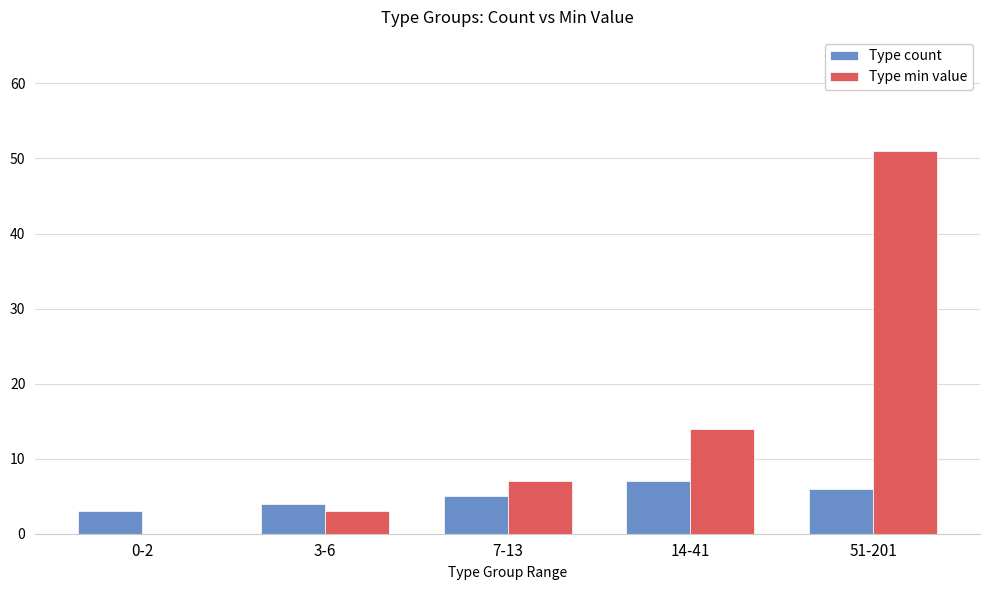

What is the average value of the Type min value series?

15